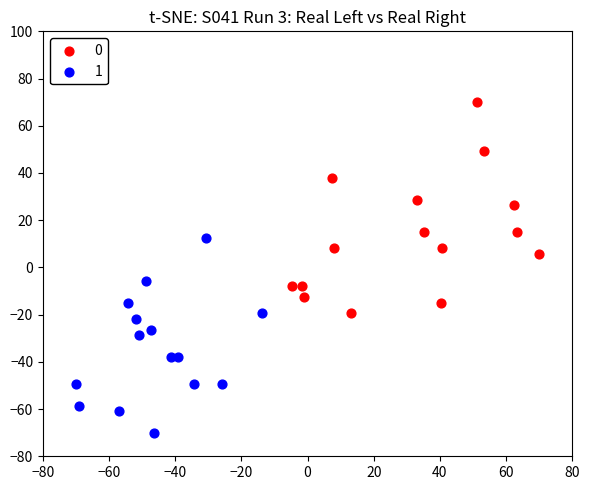

What are all the series names shown in the legend?

0, 1